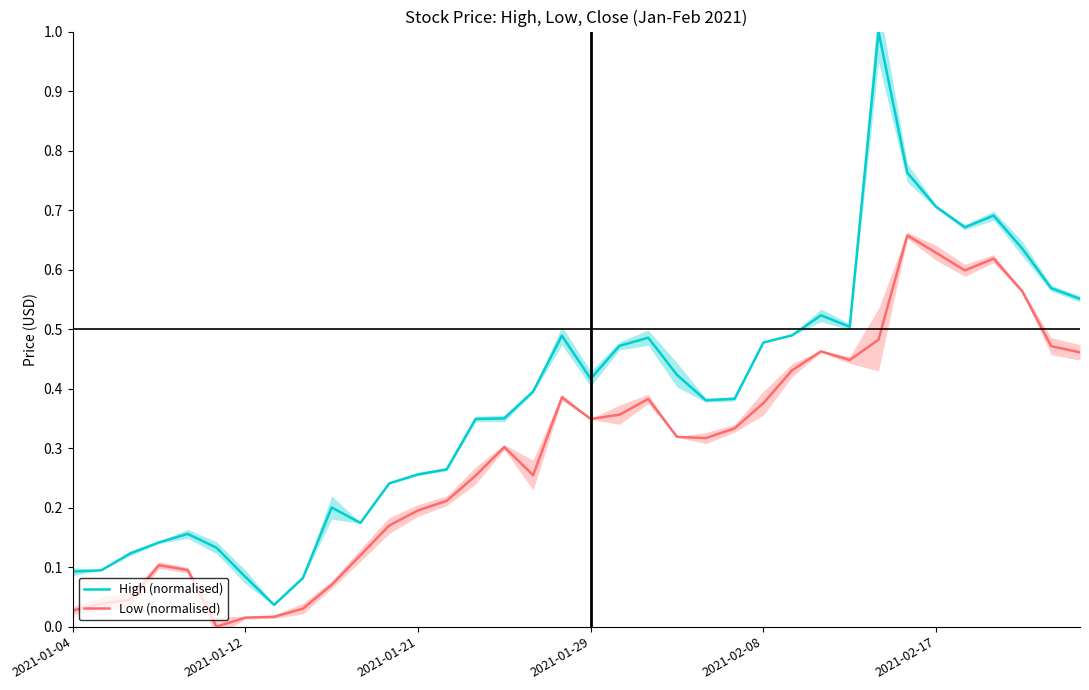

In High (normalised), how many points are higher than both neighbors (excluding endpoints)?

7